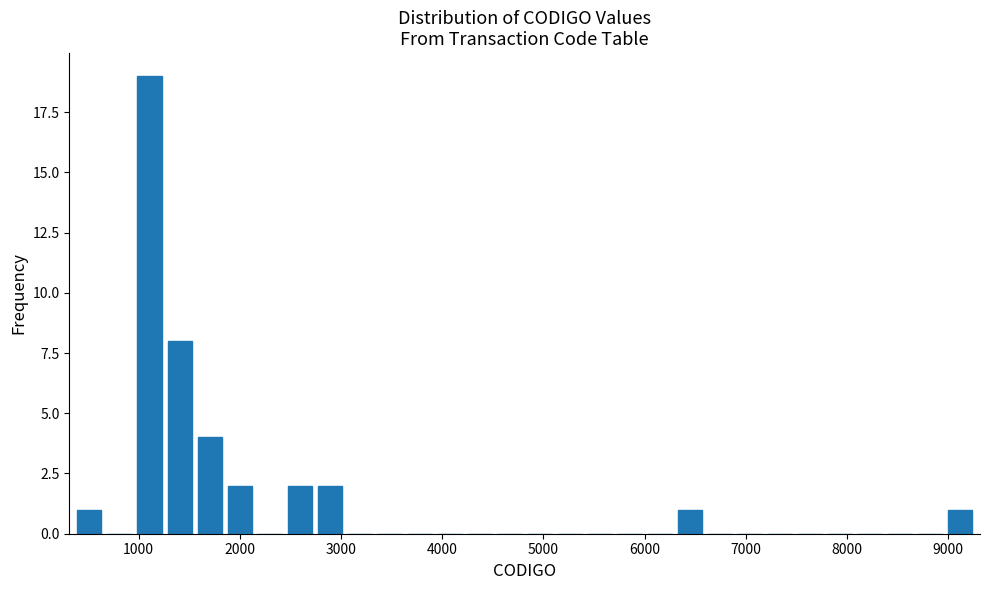

Around what value on the x-axis is the tallest bar? Give the approximate position of its centre, as read against the axis.

1100